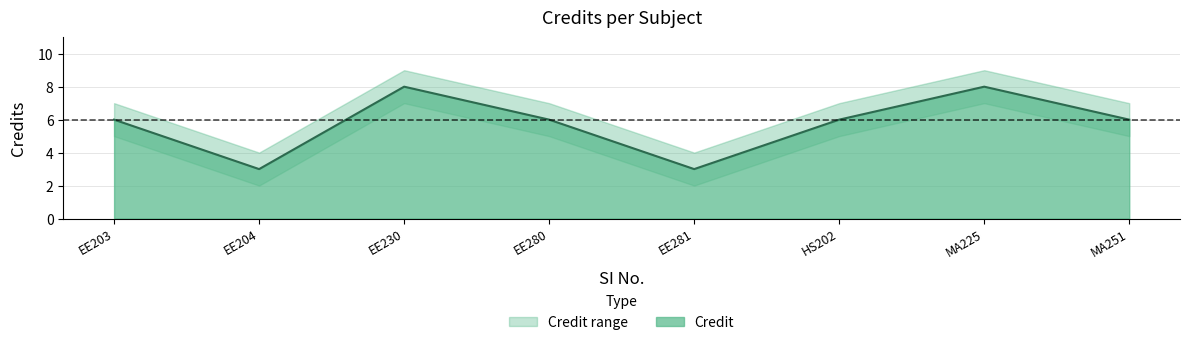

What is the value of the Credit point at the 1st from the left?

6